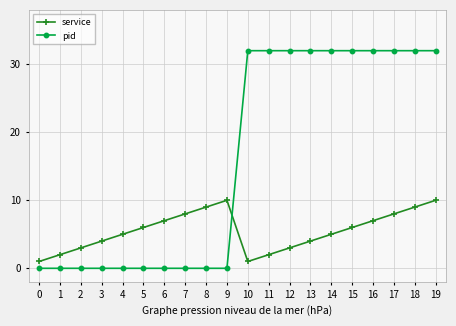

Between 0 and 15, which series saw the biggest shift?

pid